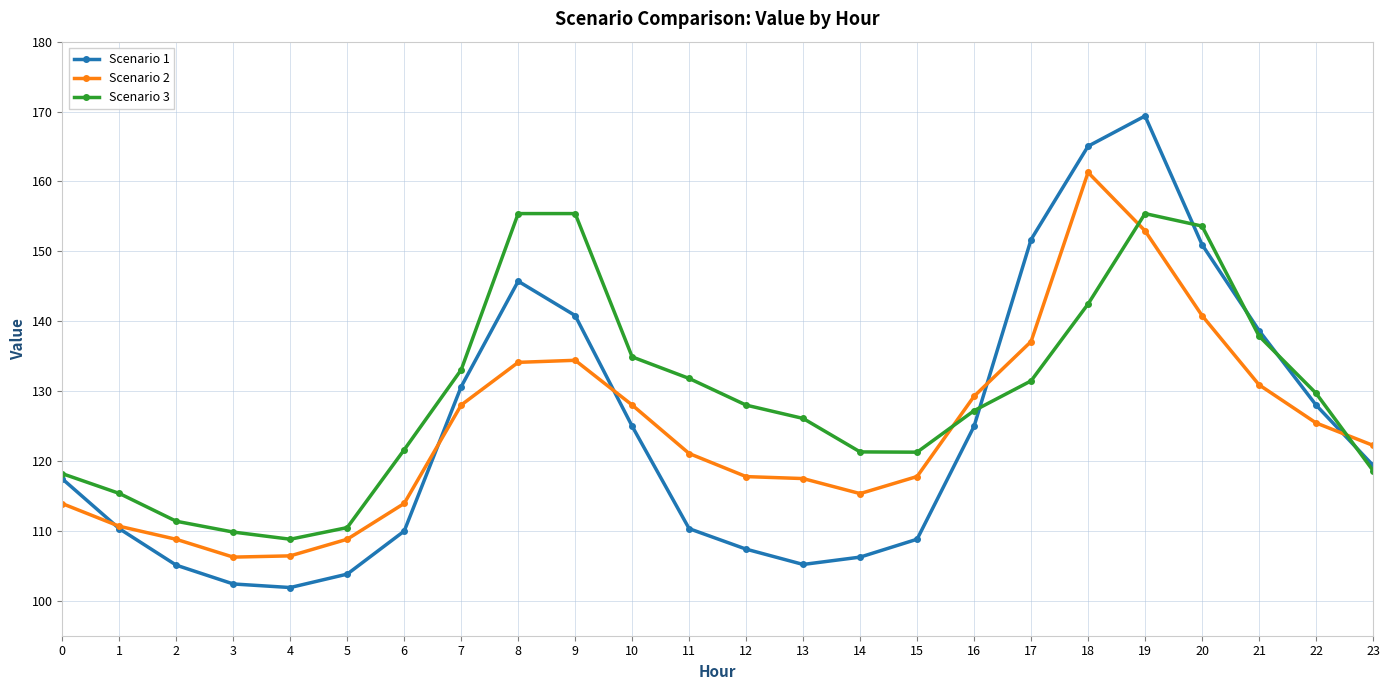

What value does the Scenario 3 series have at 3?

109.8